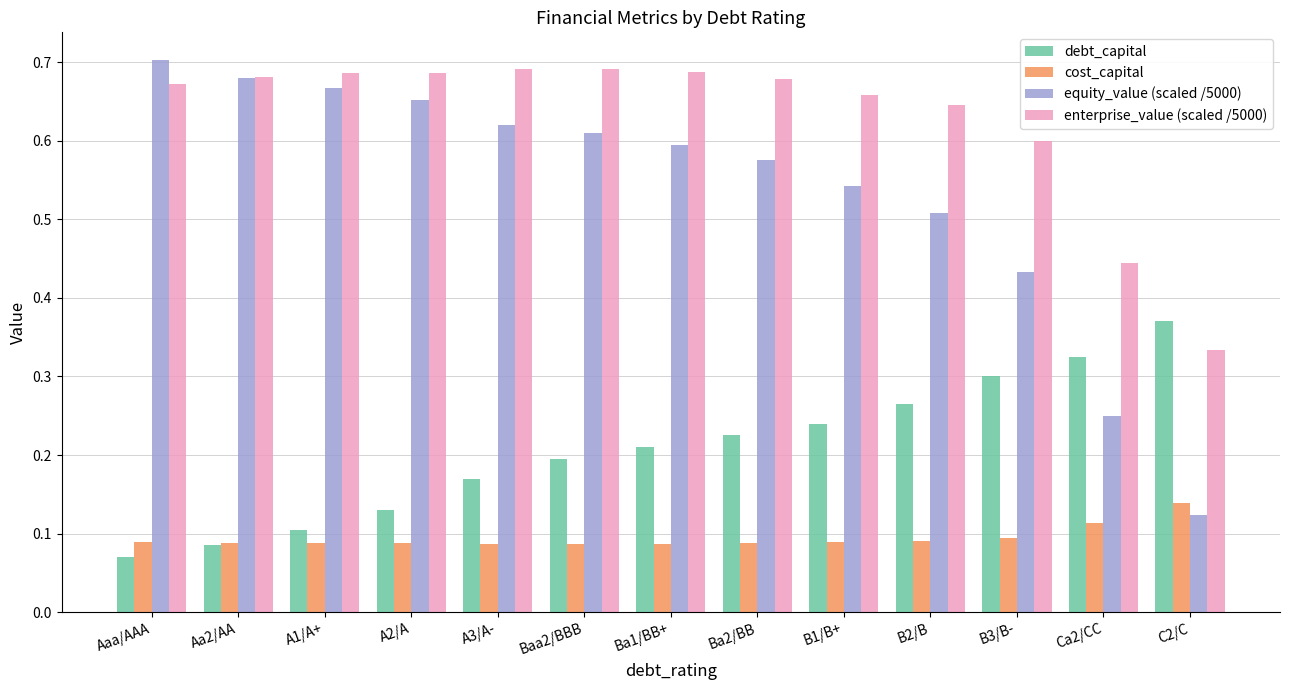

How many distinct data groups are displayed?

4